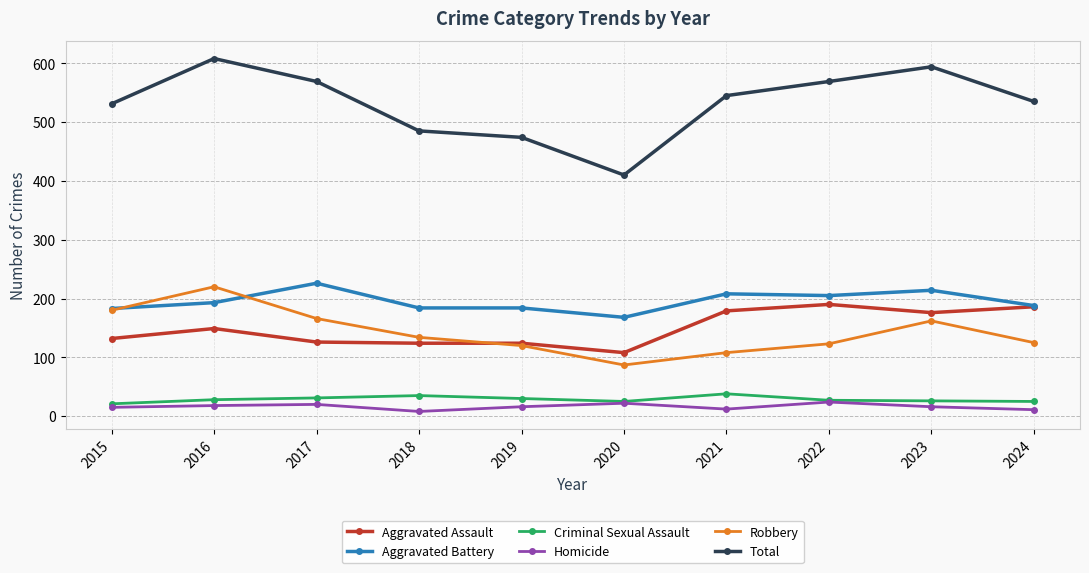

Read the Aggravated Battery value at 2020.

168